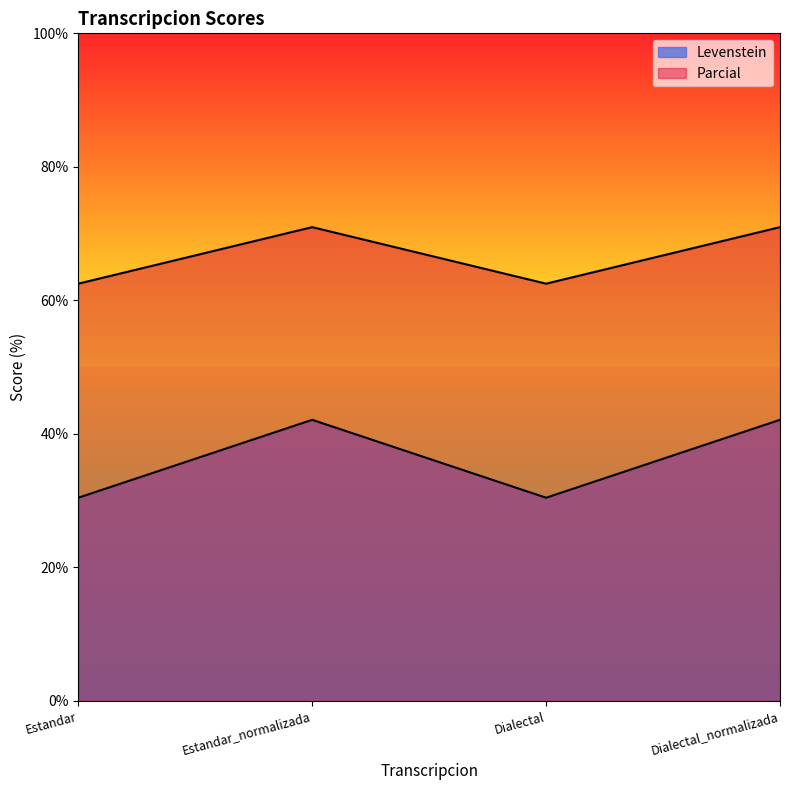

The value of Levenstein at Dialectal_normalizada is 21.3. True or false?

False